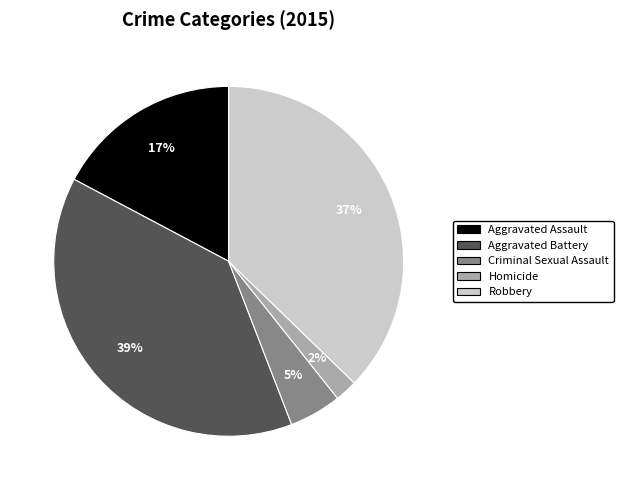

Does Robbery represent more than half of the total?

No